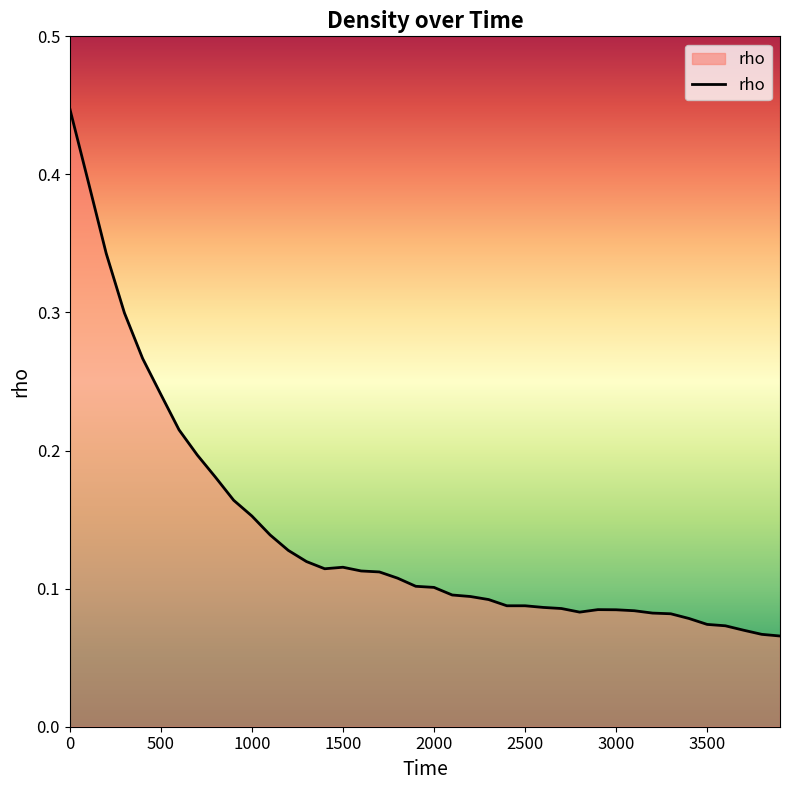

True or false: the data shows 0.0 at 3000.

False